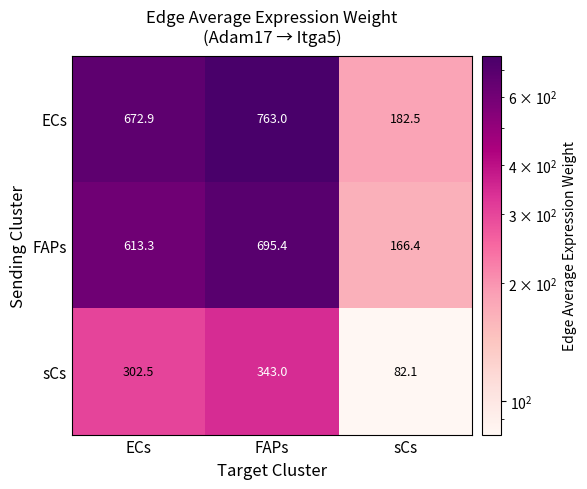

At sCs, list the series in order from largest to smallest.

ECs, FAPs, sCs